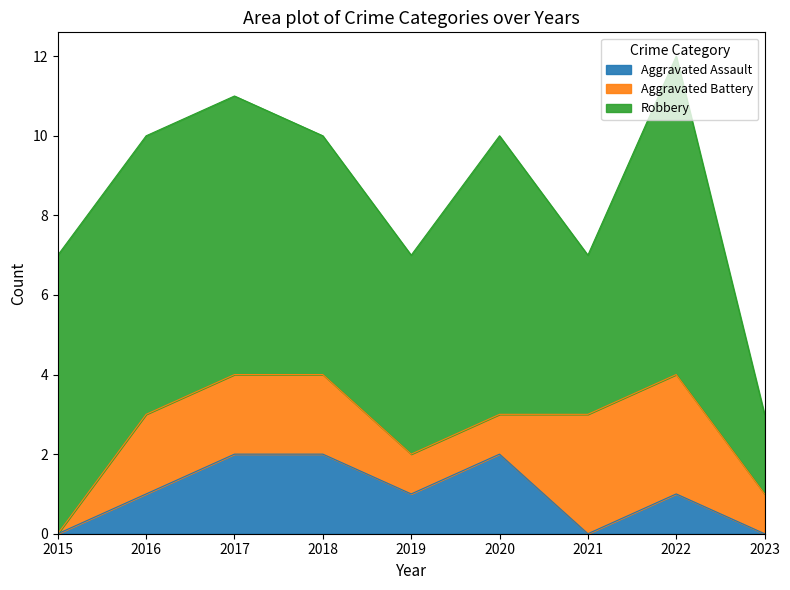

Which category has the highest value in the Aggravated Battery series?

2021